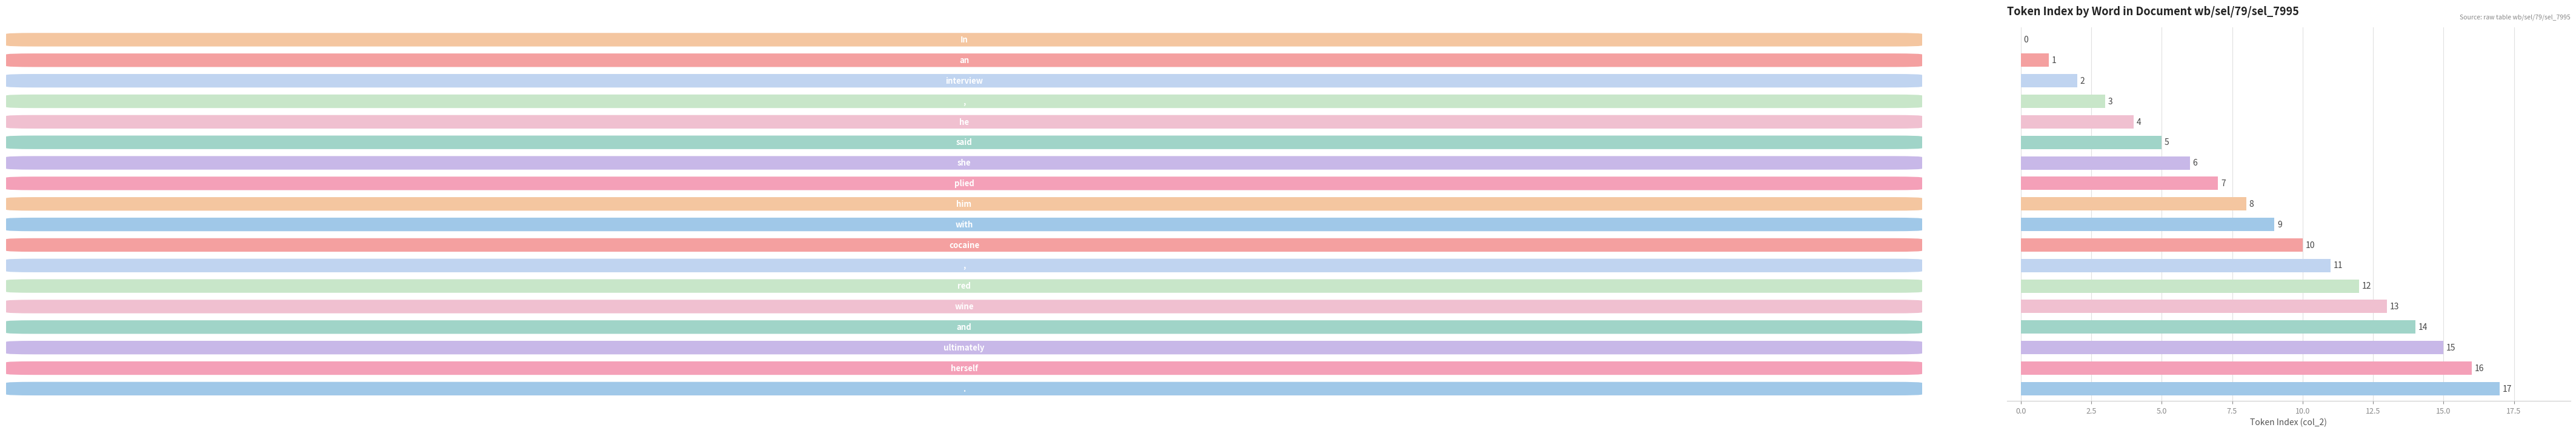

What is the greatest value displayed?

17